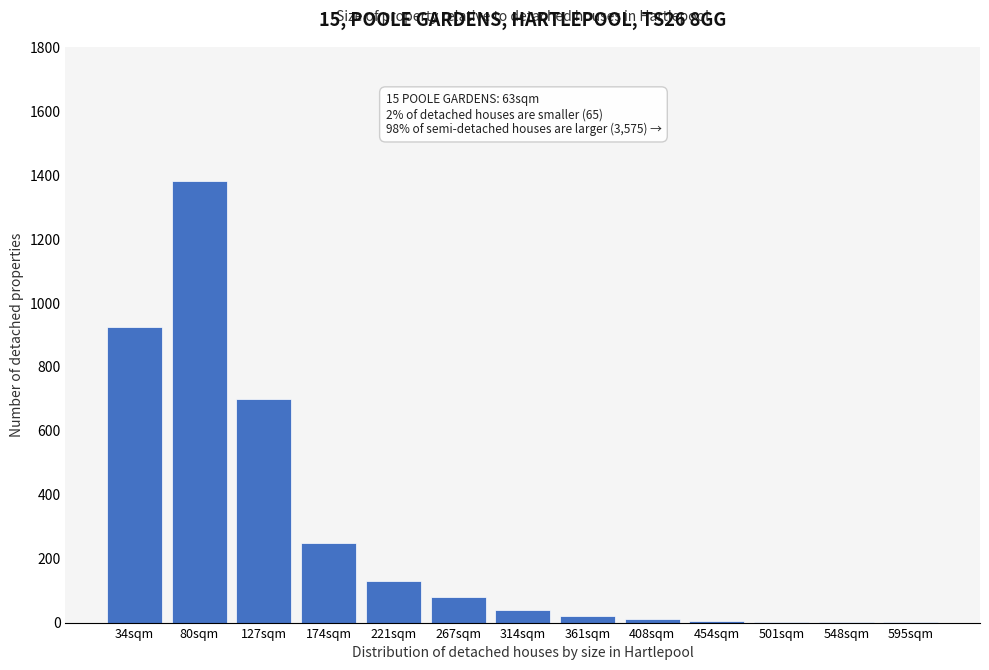

What is the maximum value shown in the chart?

1380